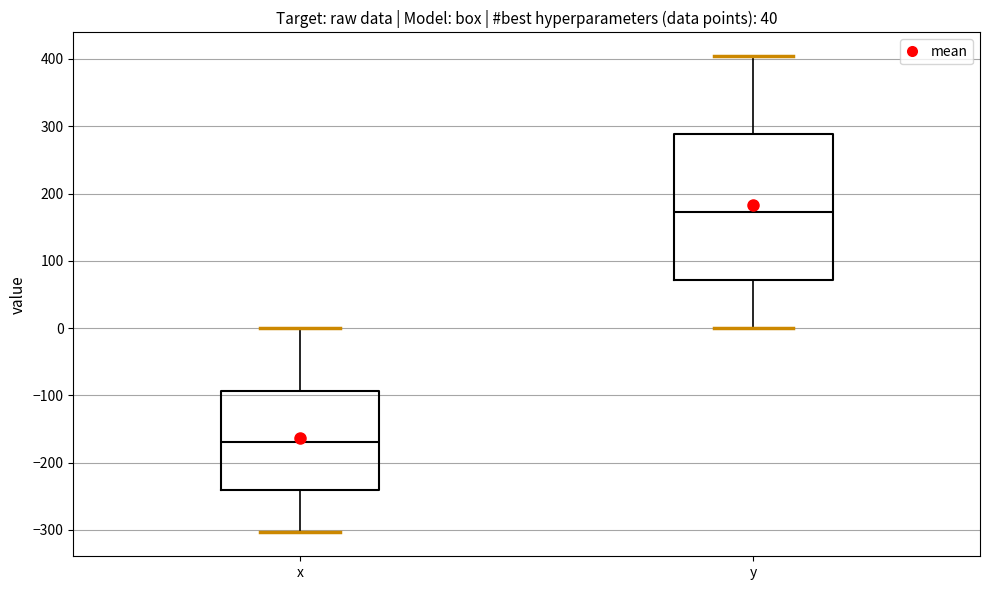

Reading left to right, transcribe this box plot: for each box, give where its median line is, the range the box spans, and where its two whiskers end, as read against the y-axis. The values are not printed on the chart, so give them approximately, as read against the axis.

x: median -170, box -240 to -90, whiskers -300 to 0
y: median 170, box 70 to 290, whiskers 0 to 400